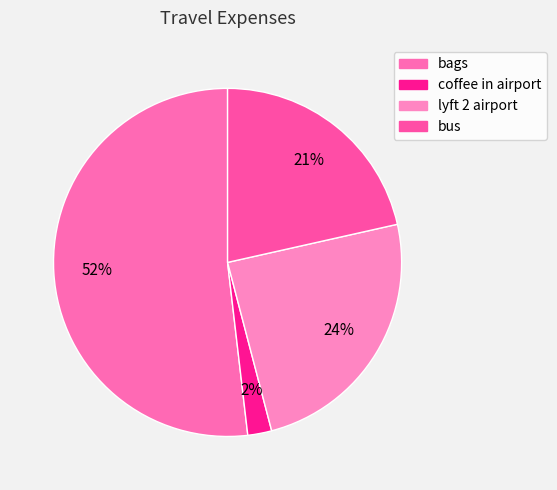

To the nearest percent, what is the combined percentage of bags and bus?

73%